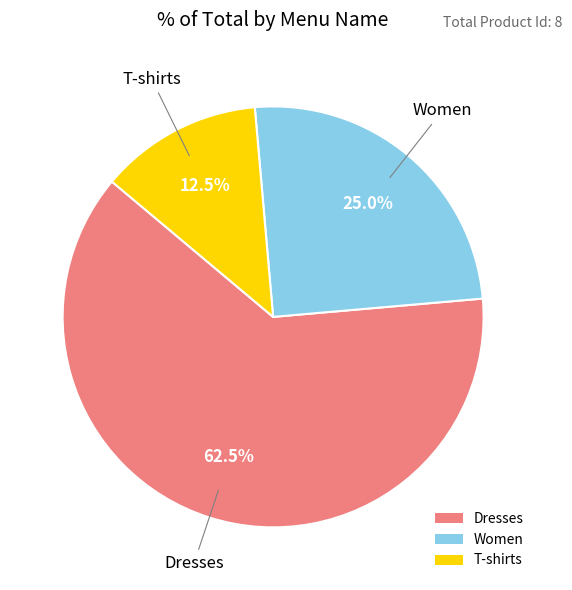

To the nearest percent, what is the combined percentage of Dresses and T-shirts?

75%